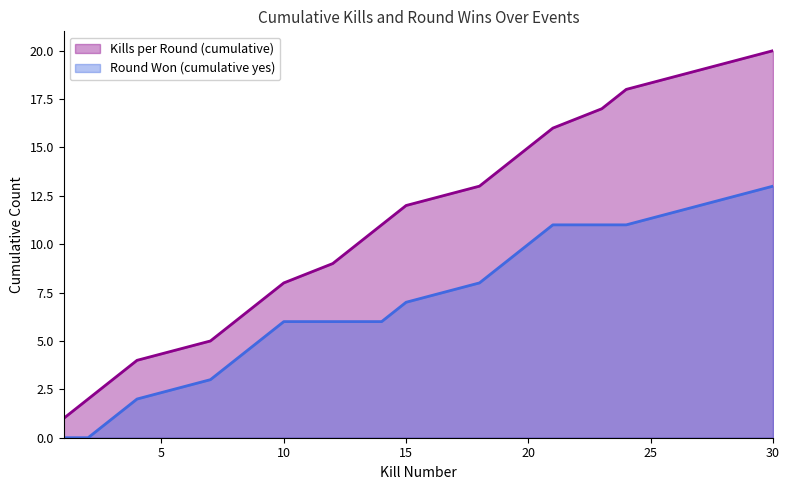

Where does the Round Won (cumulative yes) series first go above 6?

15